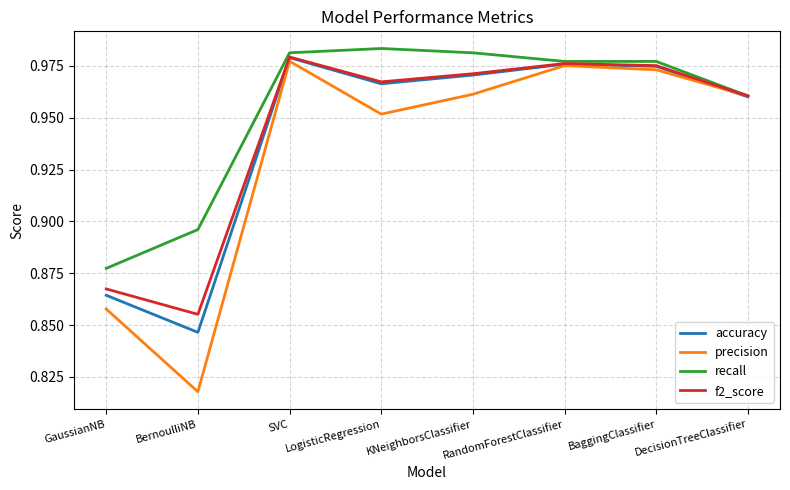

What is the total value across all series at GaussianNB?

3.5